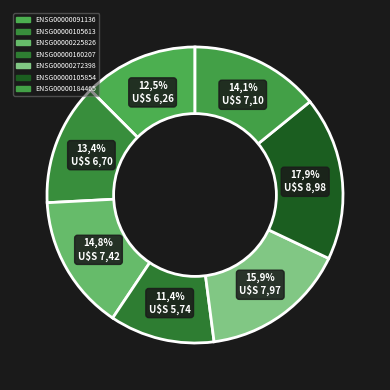

Count the number of slices in the pie.

7